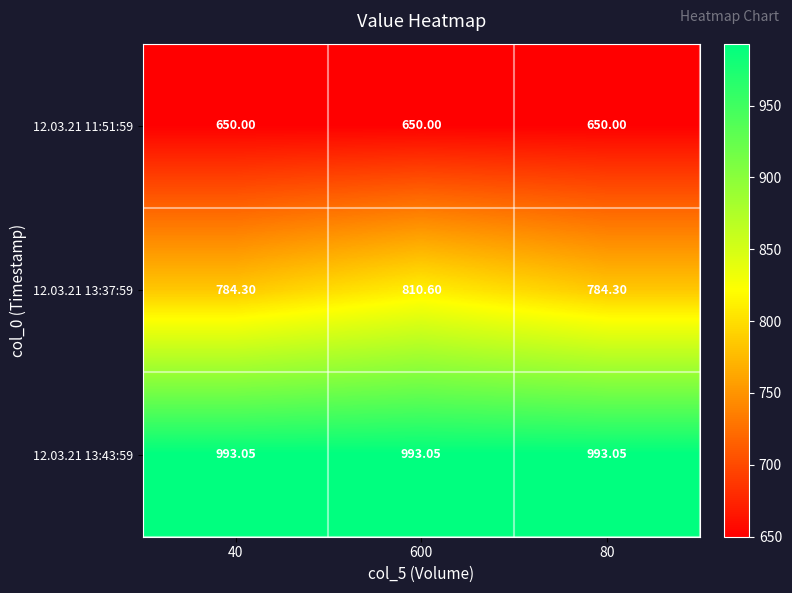

Is the value of 12.03.21 11:51:59 at 40 greater than the value of 12.03.21 13:37:59 at 600?

No